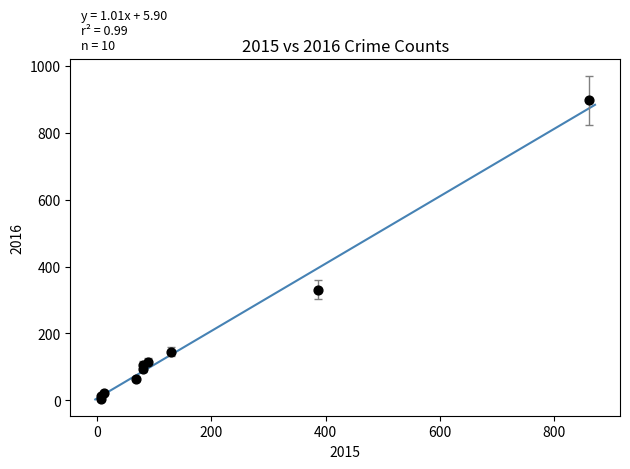

What Y value in the scatter plot is closest to 451?

331